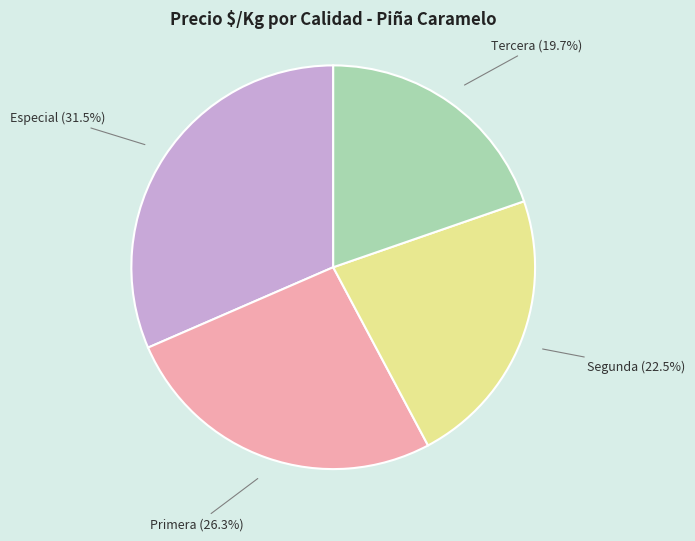

To the nearest percent, what portion does Primera represent?

26%